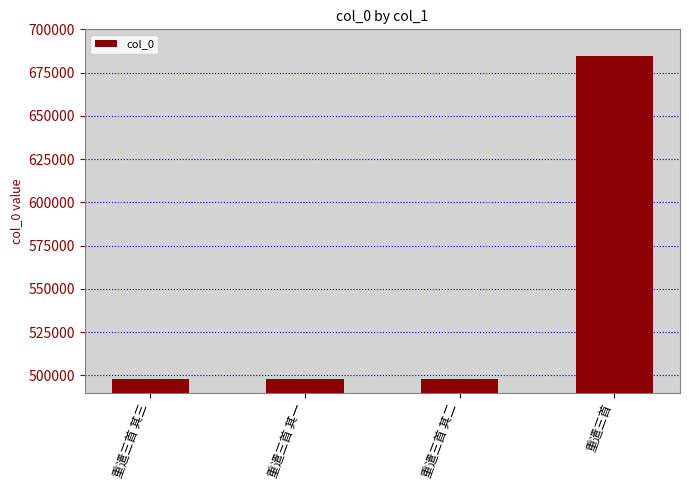

The value at 重遣三首 其二 is 240627. True or false?

False